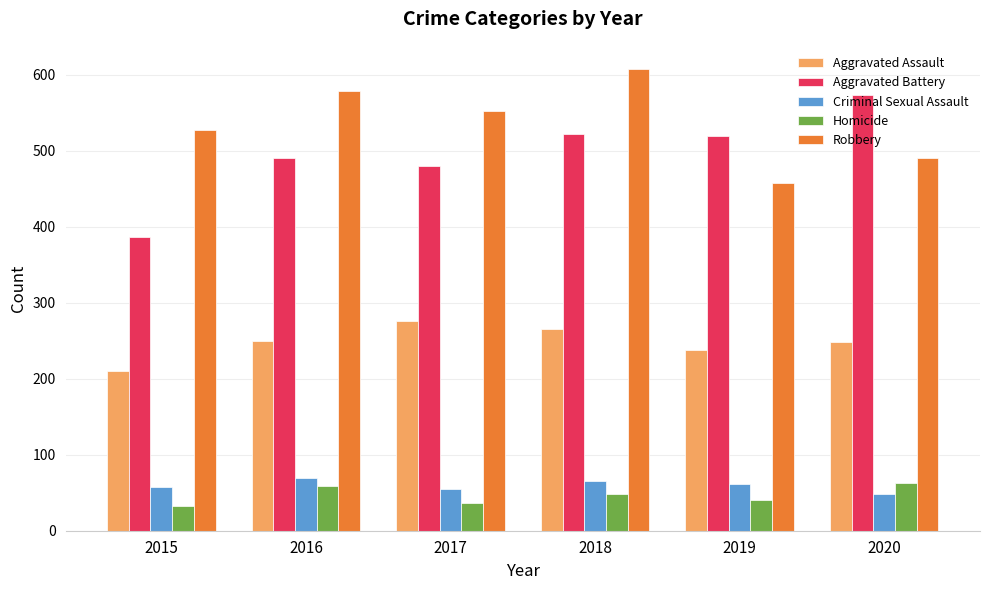

At which label does Criminal Sexual Assault reach its minimum?

2020